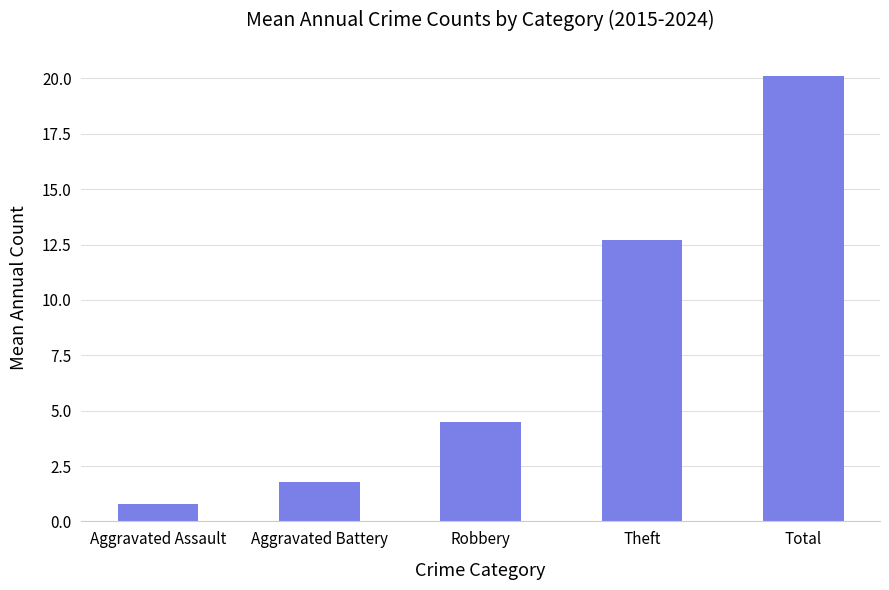

At which category does the chart reach its minimum across all series?

Aggravated Assault